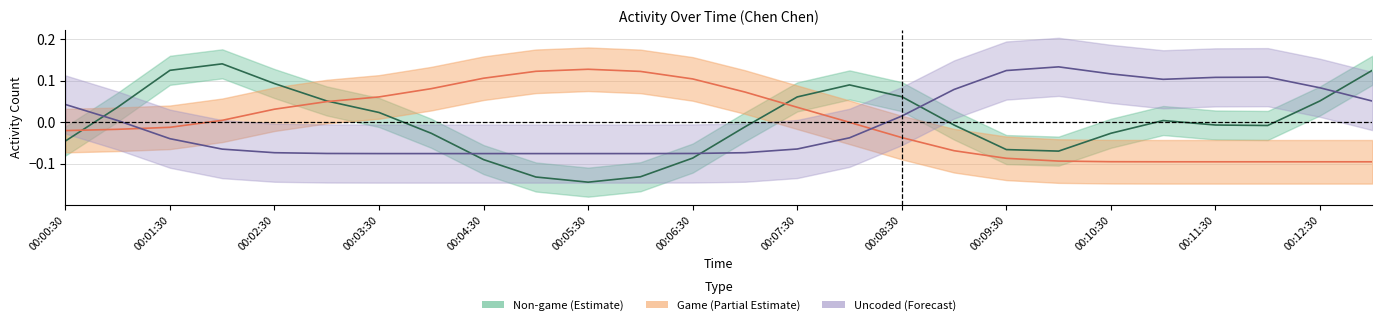

List the series in order of their overall mean, lowest first.

non_game, uncoded, game